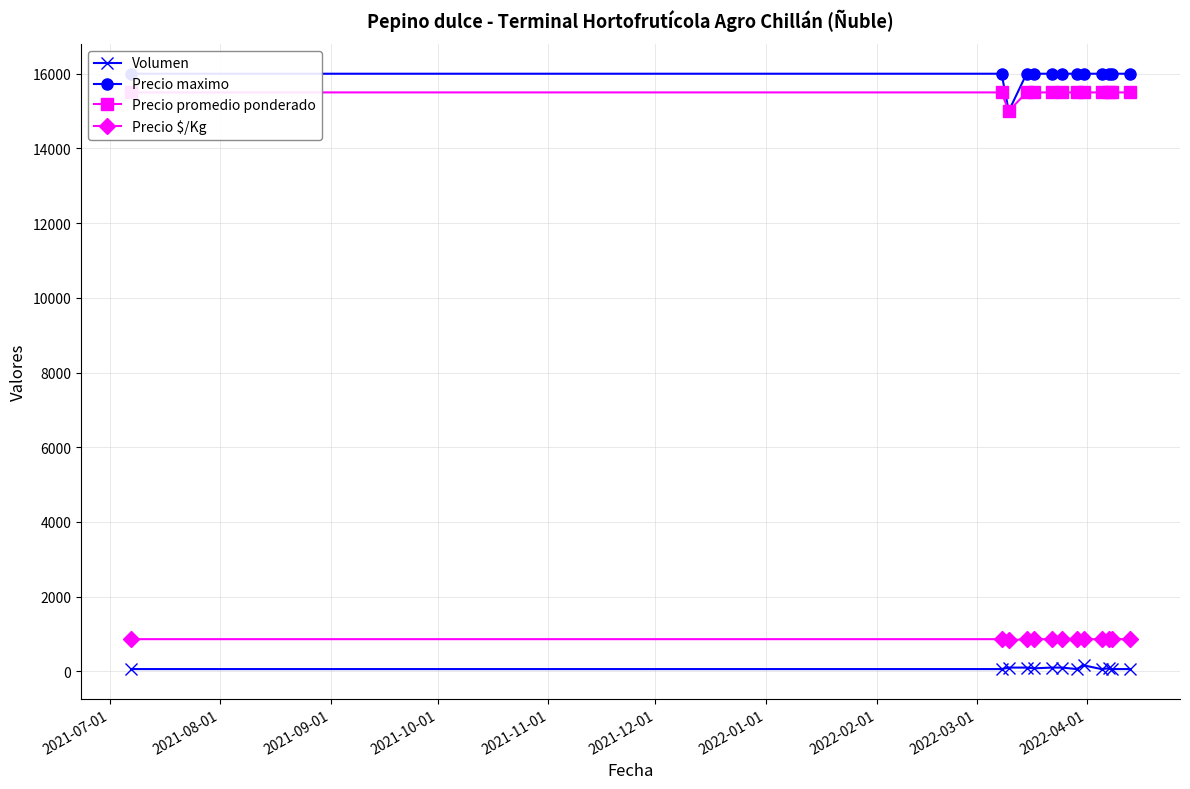

What is the smallest value displayed?

60